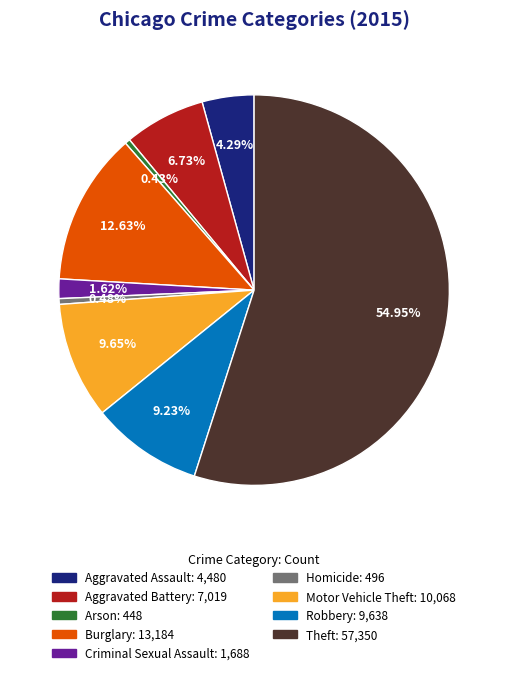

Which category has the biggest portion of the pie?

Theft